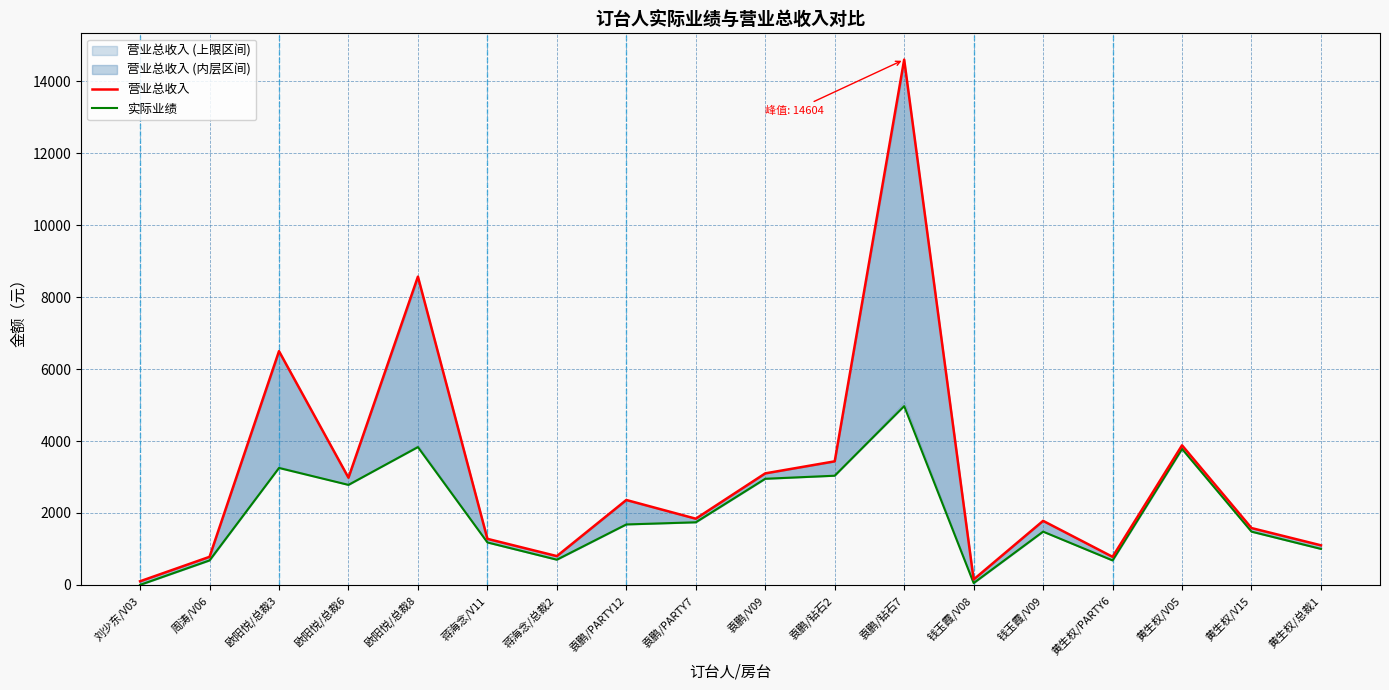

Is it true that 实际业绩 equals 1952 at 刘少东/V03?

False